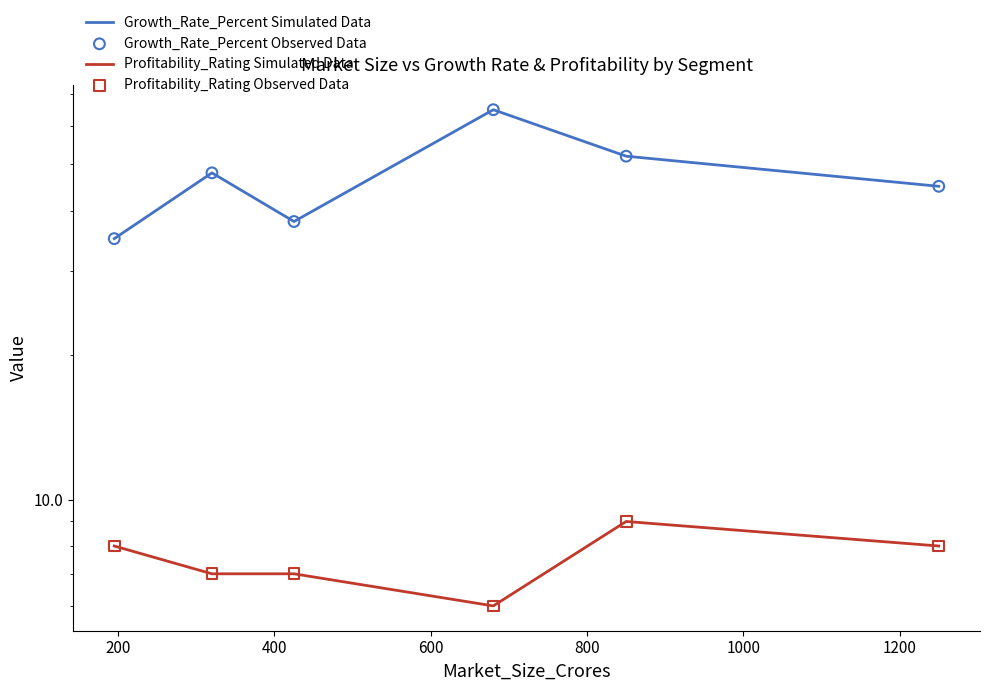

What are all the series names shown in the legend?

Growth_Rate_Percent Simulated Data, Profitability_Rating Simulated Data, Growth_Rate_Percent Observed Data, Profitability_Rating Observed Data